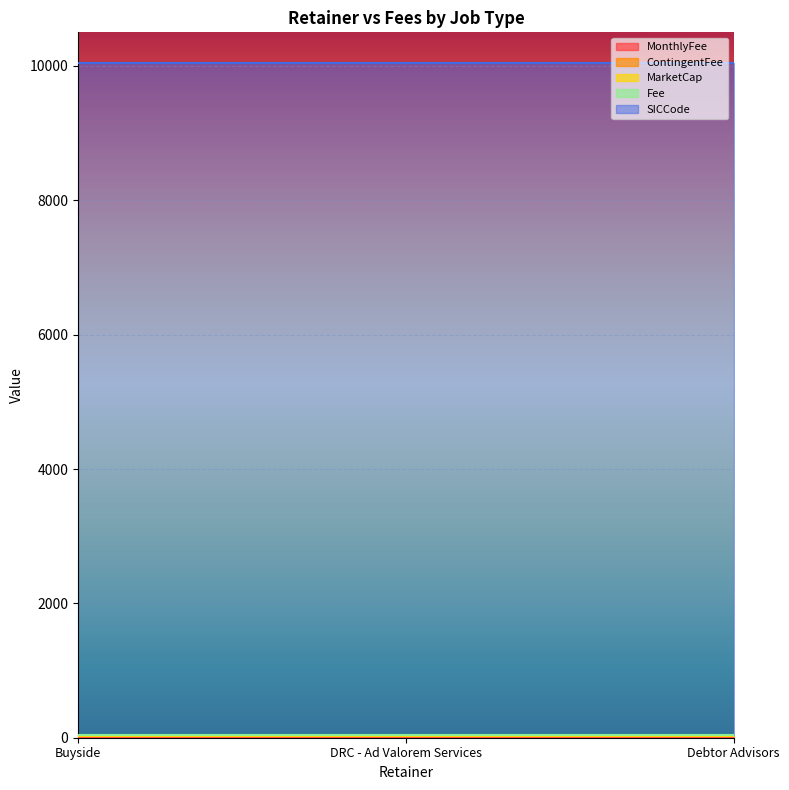

At which label does Fee reach its peak?

Buyside